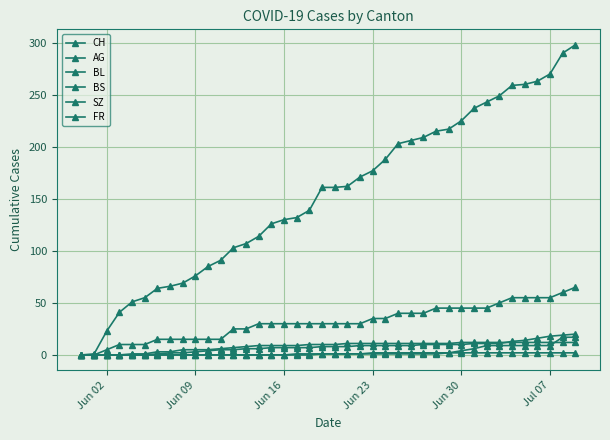

How many values in the AG series are below 30?

14